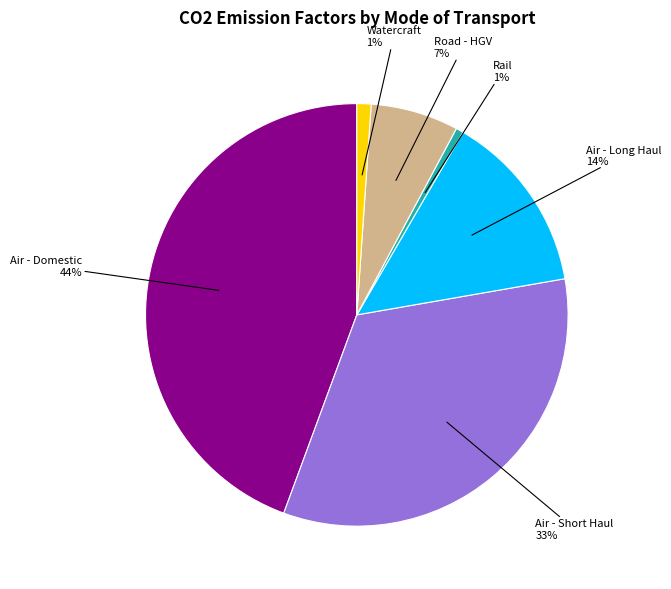

The Air - Short Haul slice represents 39% of the pie. True or false?

False